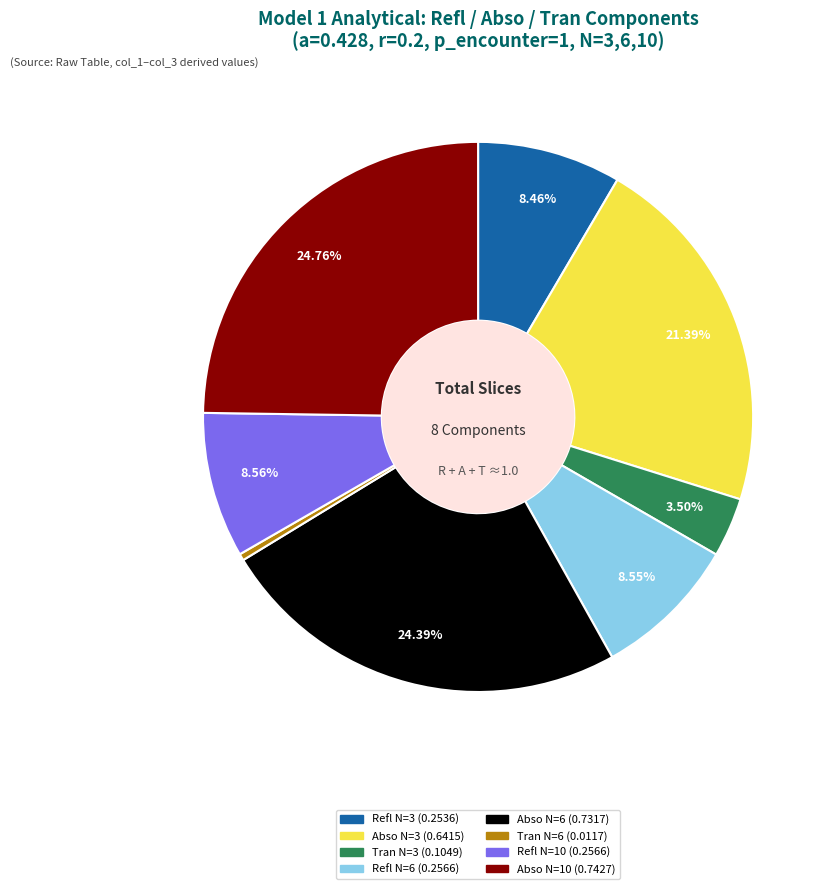

Does any single category account for the majority?

No